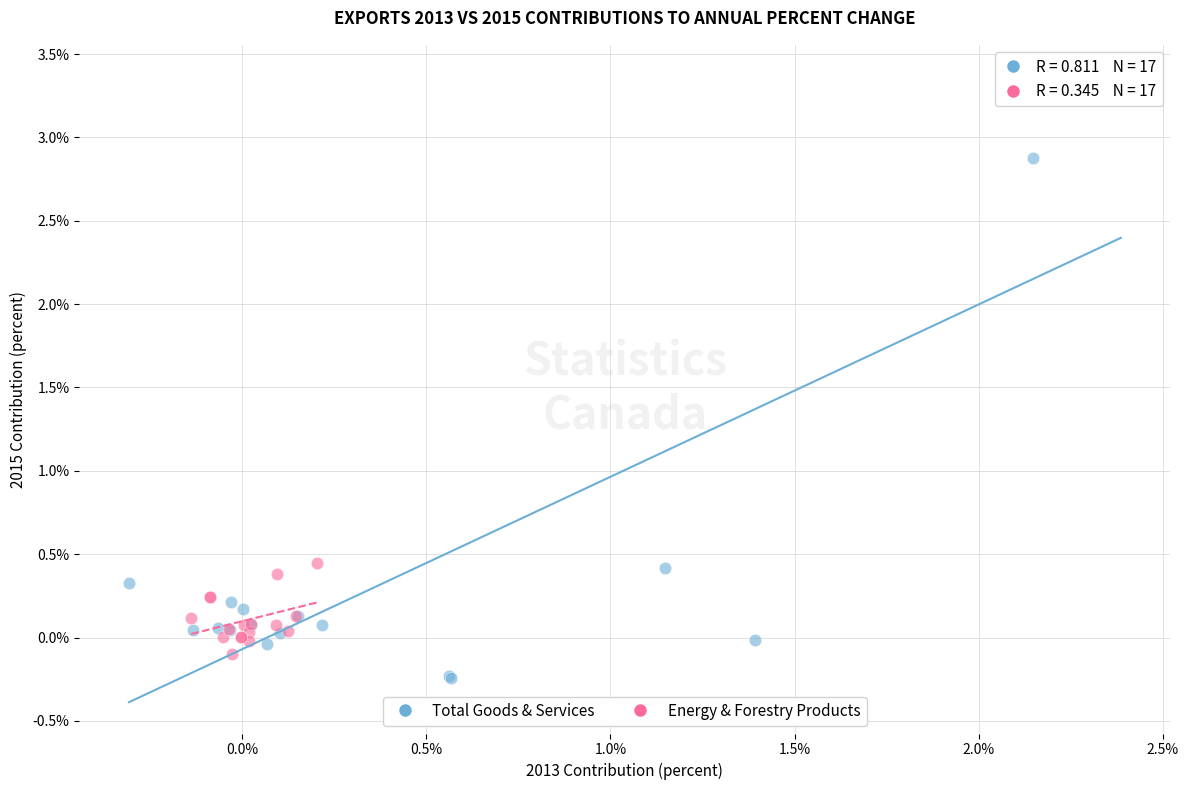

Which series contains the highest Y value?

Total Goods & Services